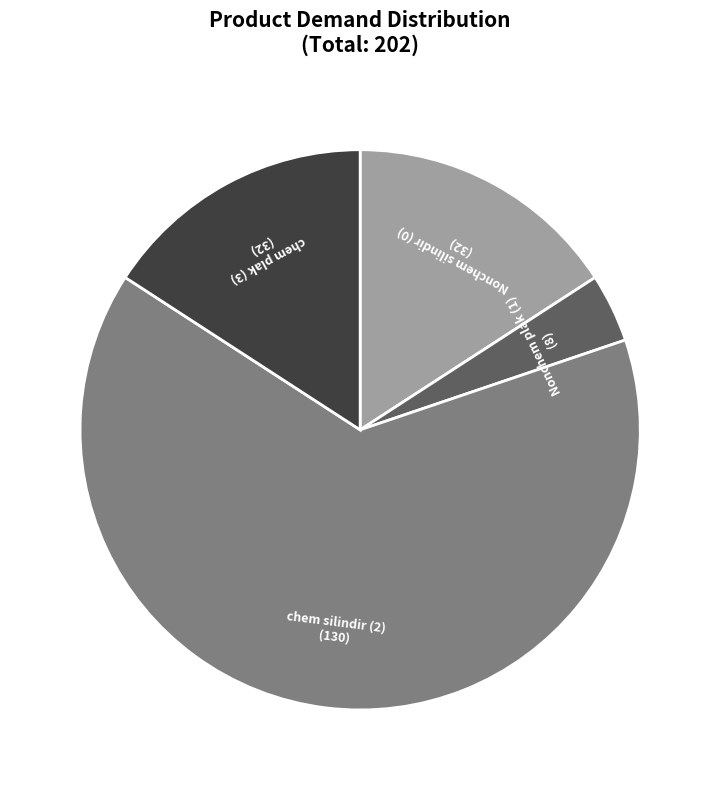

Does chem plak (3) account for over 50% of the chart?

No